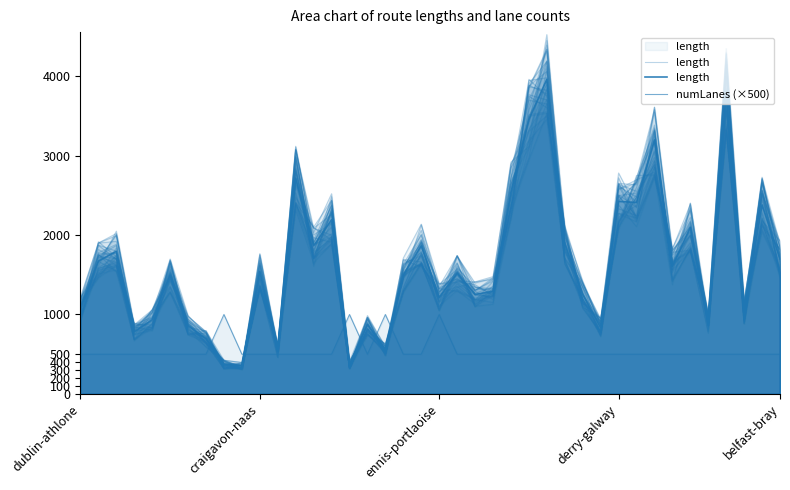

Read the length value at 9.

356.0